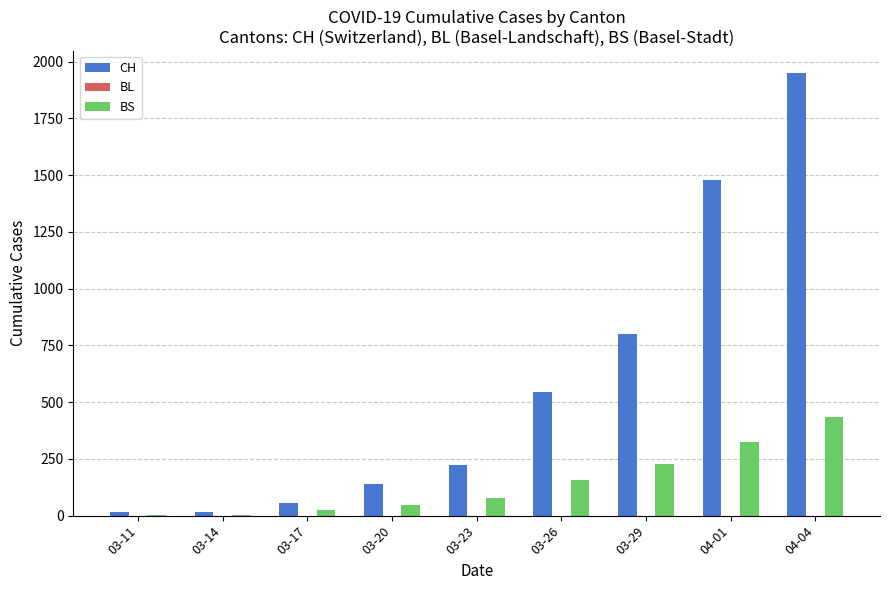

Count the number of data series in this chart.

2